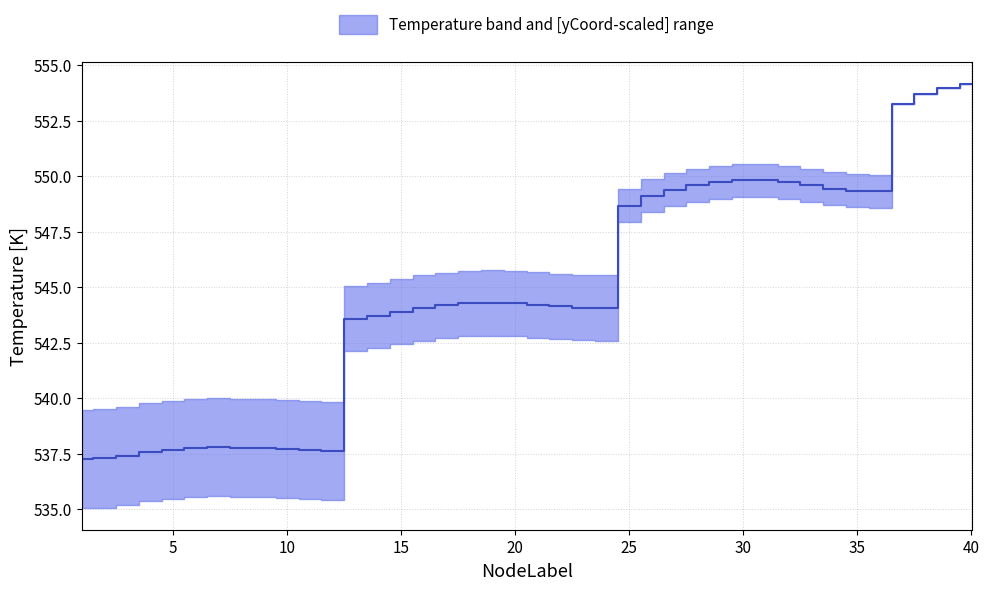

Reading right to left, extract all data points from this chart.

40=554.2	39=554.0	38=553.7	37=553.3	36=549.3	35=549.3	34=549.4	33=549.6	32=549.7	31=549.8	30=549.8	29=549.7	28=549.6	27=549.4	26=549.1	25=548.7	24=544.1	23=544.1	22=544.1	21=544.2	20=544.3	19=544.3	18=544.3	17=544.2	16=544.1	15=543.9	14=543.7	13=543.6	12=537.6	11=537.7	10=537.7	9=537.7	8=537.8	7=537.8	6=537.8	5=537.7	4=537.6	3=537.4	2=537.3	1=537.2